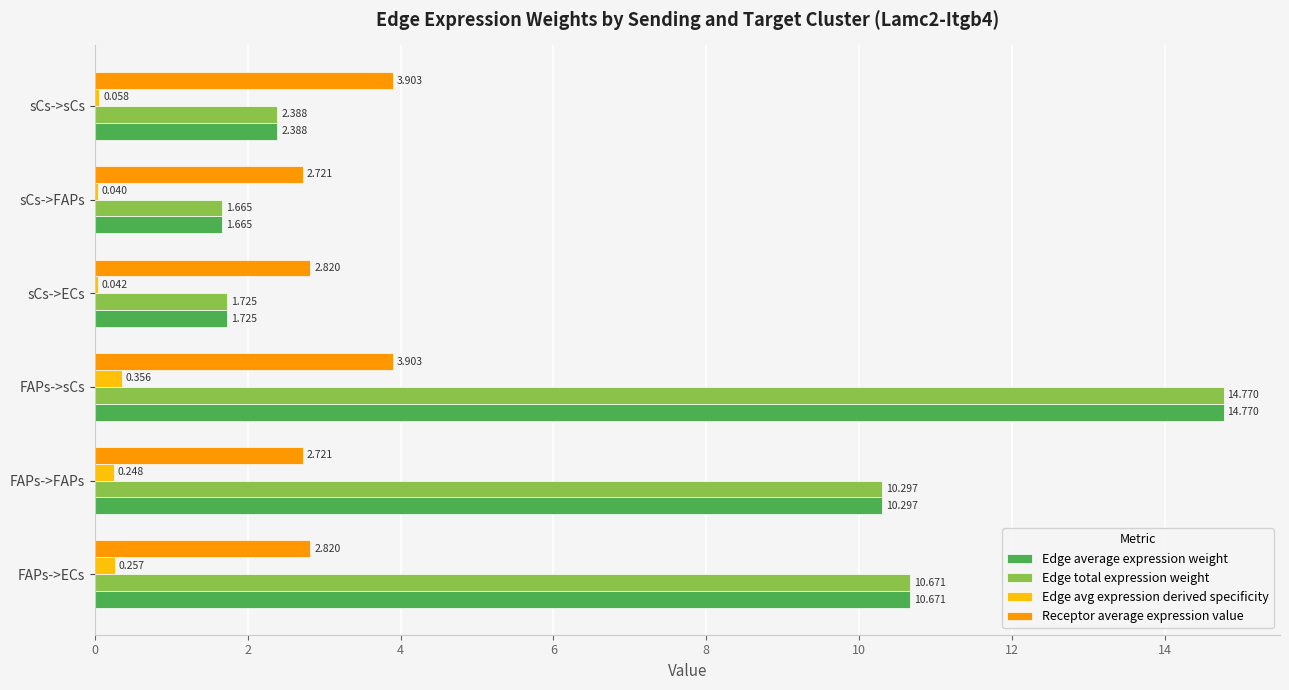

Count the number of data series in this chart.

4